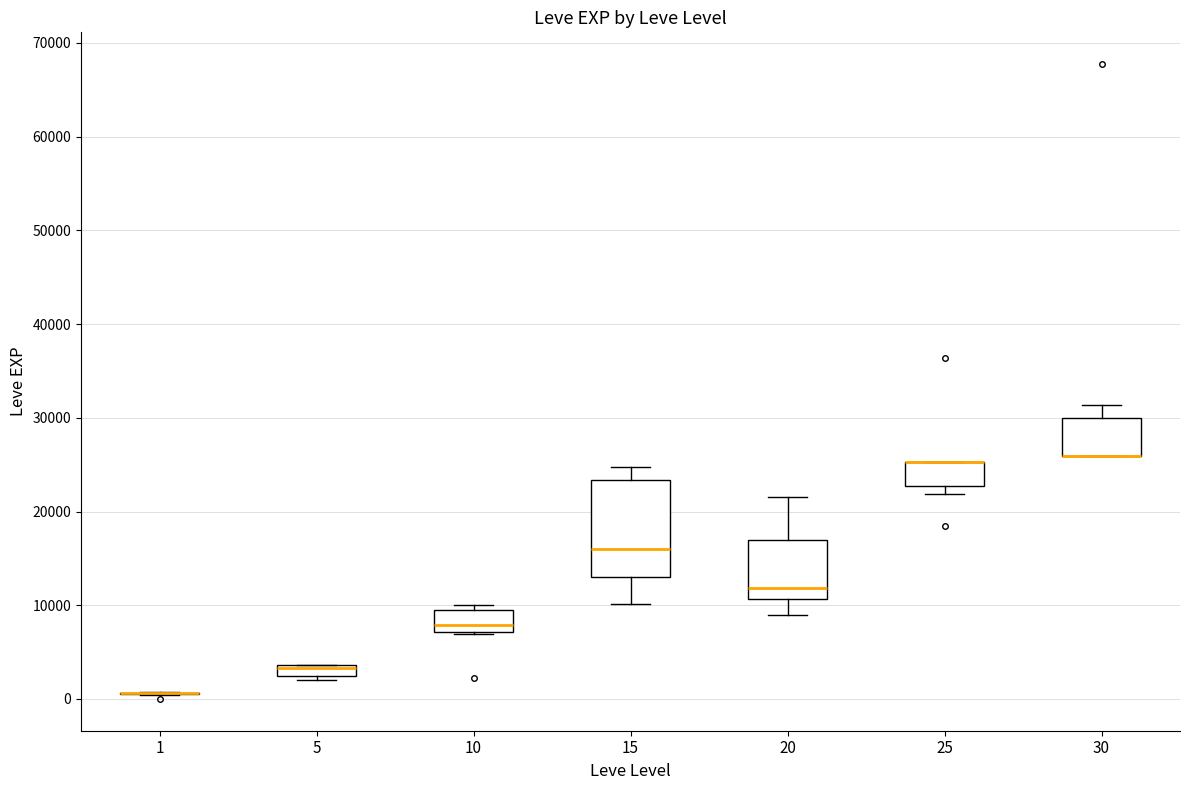

Where is the upper edge of the box at x = 10 on the y-axis? The values are not printed on the chart, so give them approximately, as read against the axis.

9000